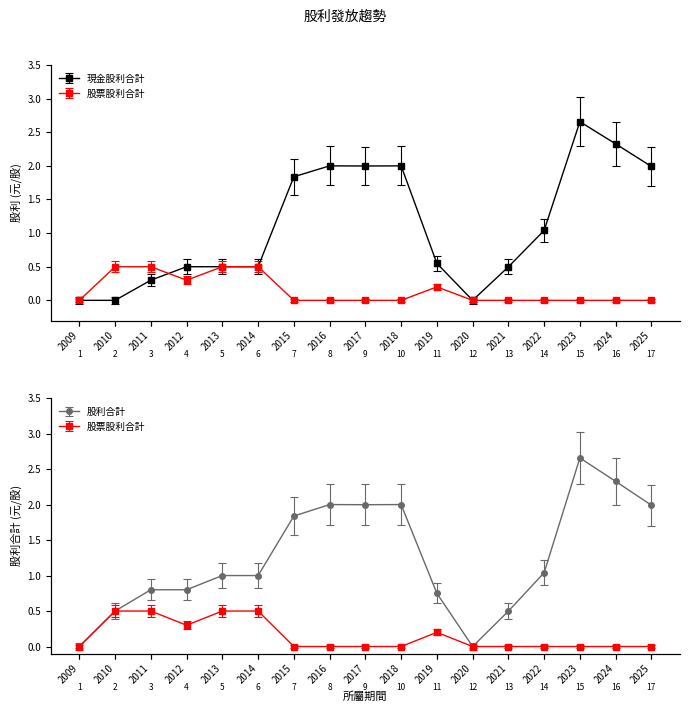

What are all the series names shown in the legend?

現金股利合計, 股票股利合計, 股利合計